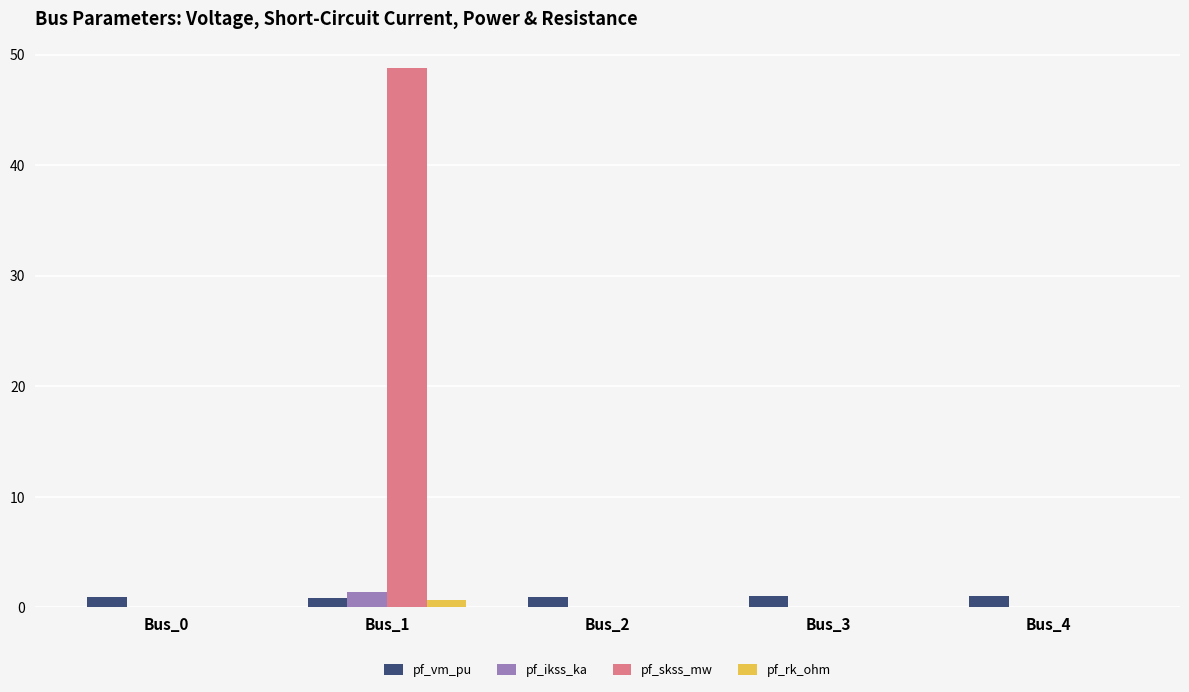

Are the bars grouped side by side (vs. stacked)?

Yes